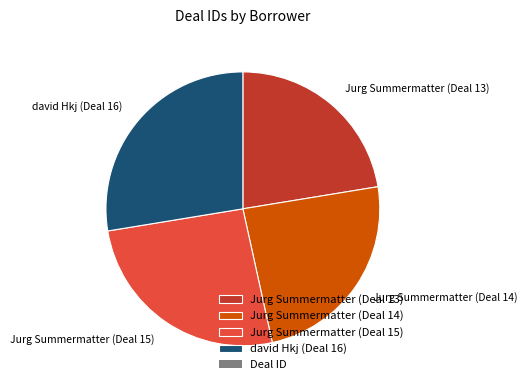

How many segments does this pie chart have?

4